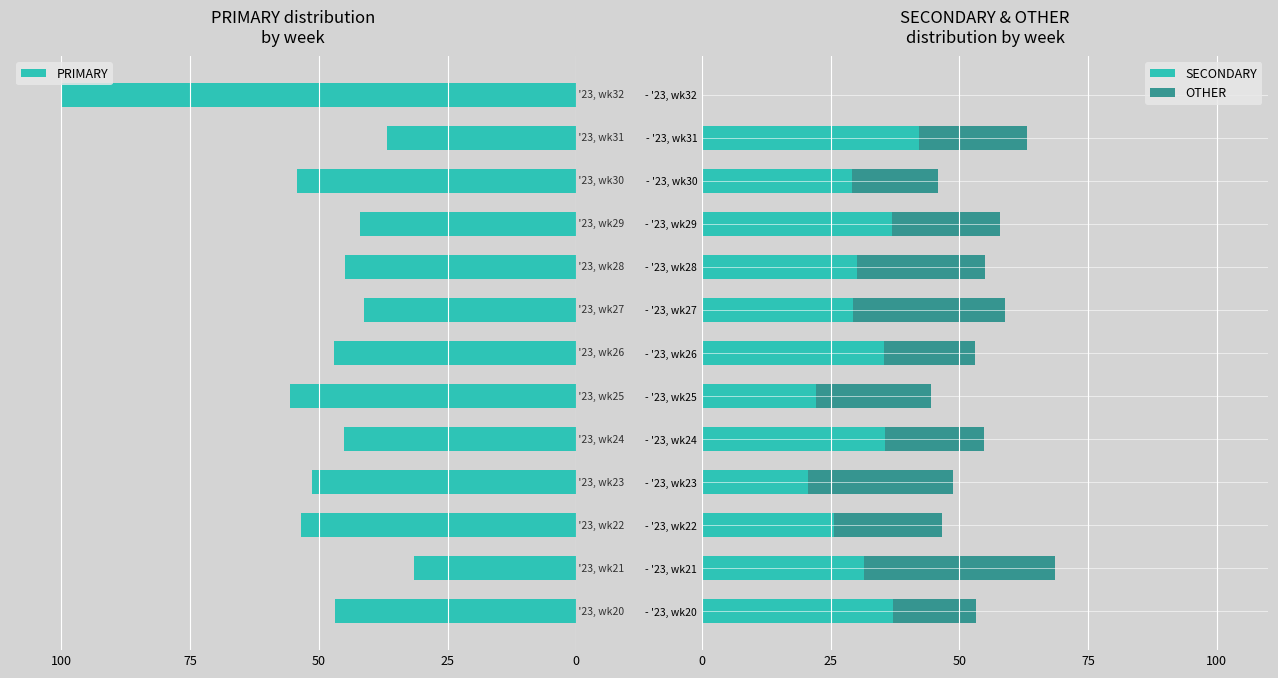

How many groups of bars are there?

13